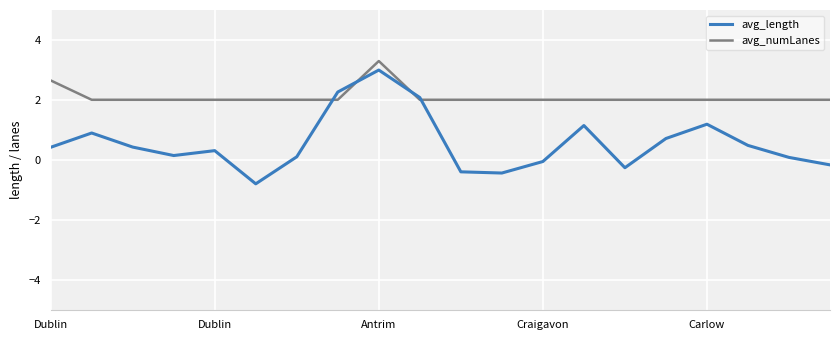

How many lines are shown in the chart?

2